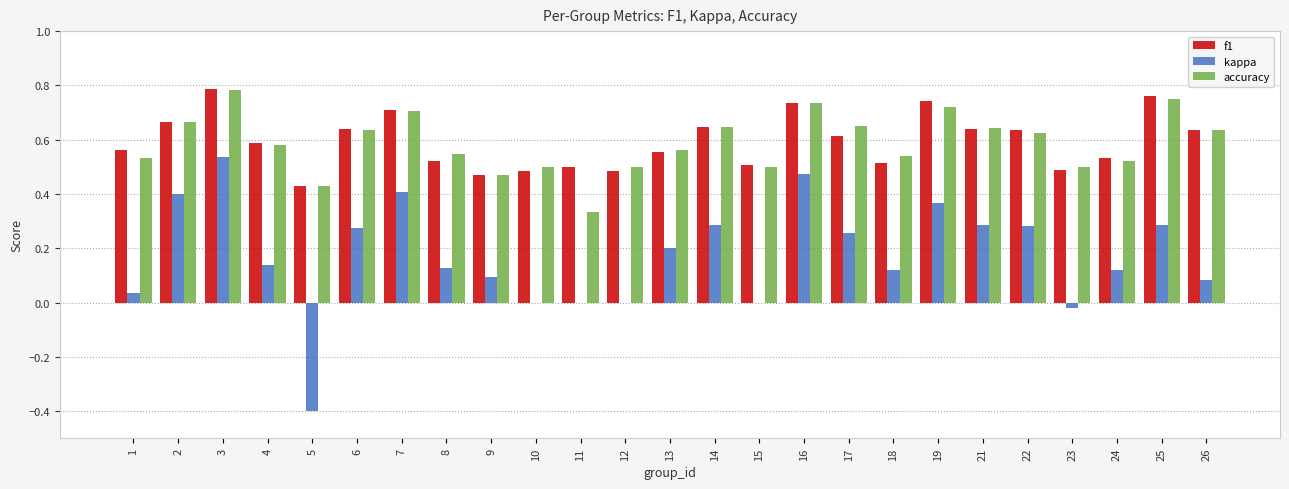

True or false: accuracy has a value of 0.1 at 9.

False